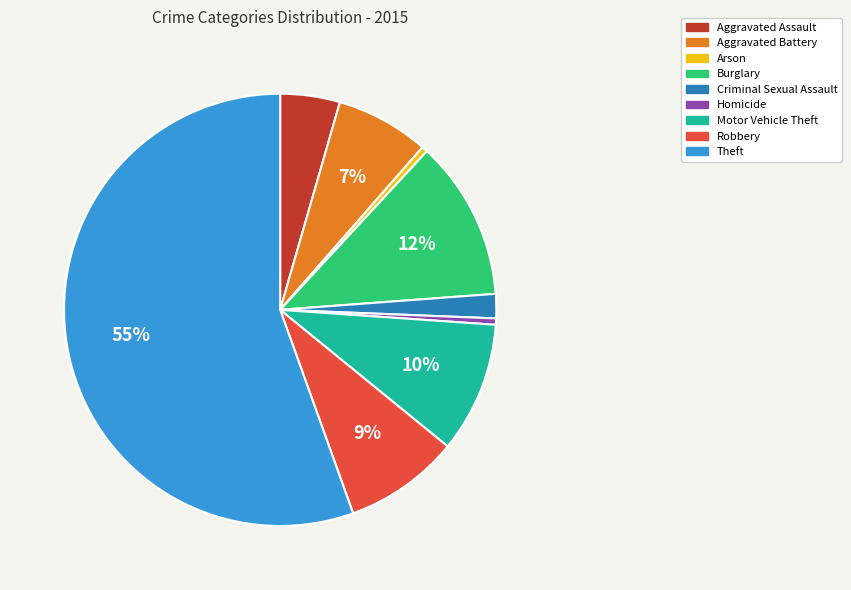

To the nearest percent, what is the average slice percentage?

11%